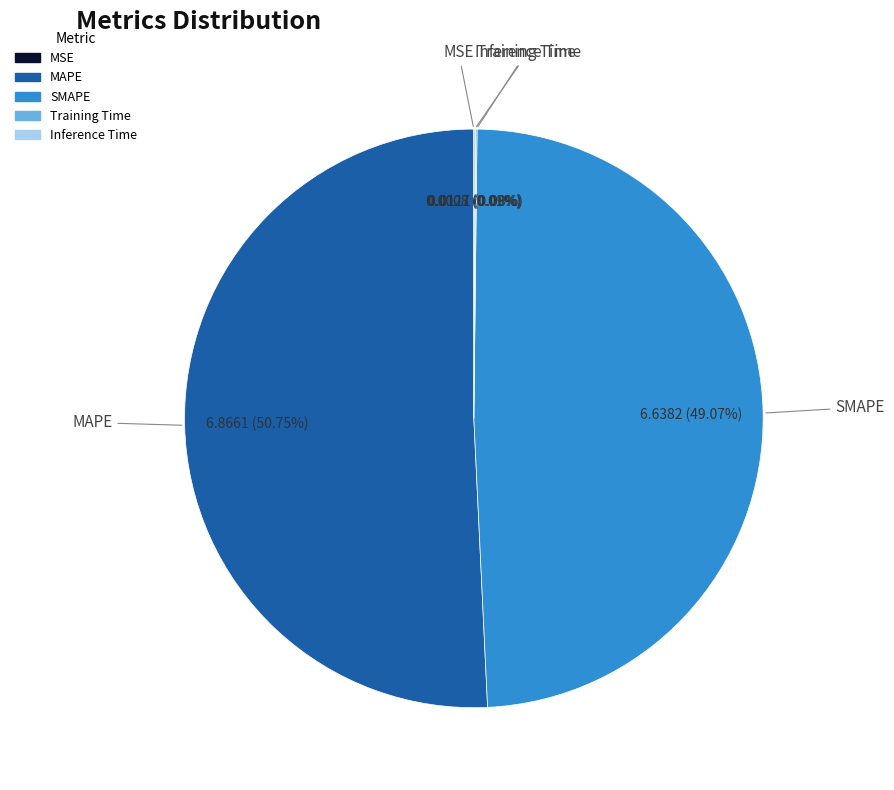

Which has a higher value, SMAPE or MAPE?

MAPE